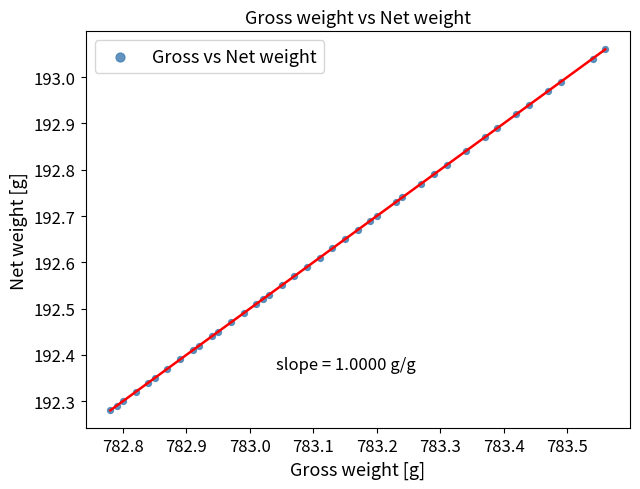

What is the range of X values (max minus min)?

0.8